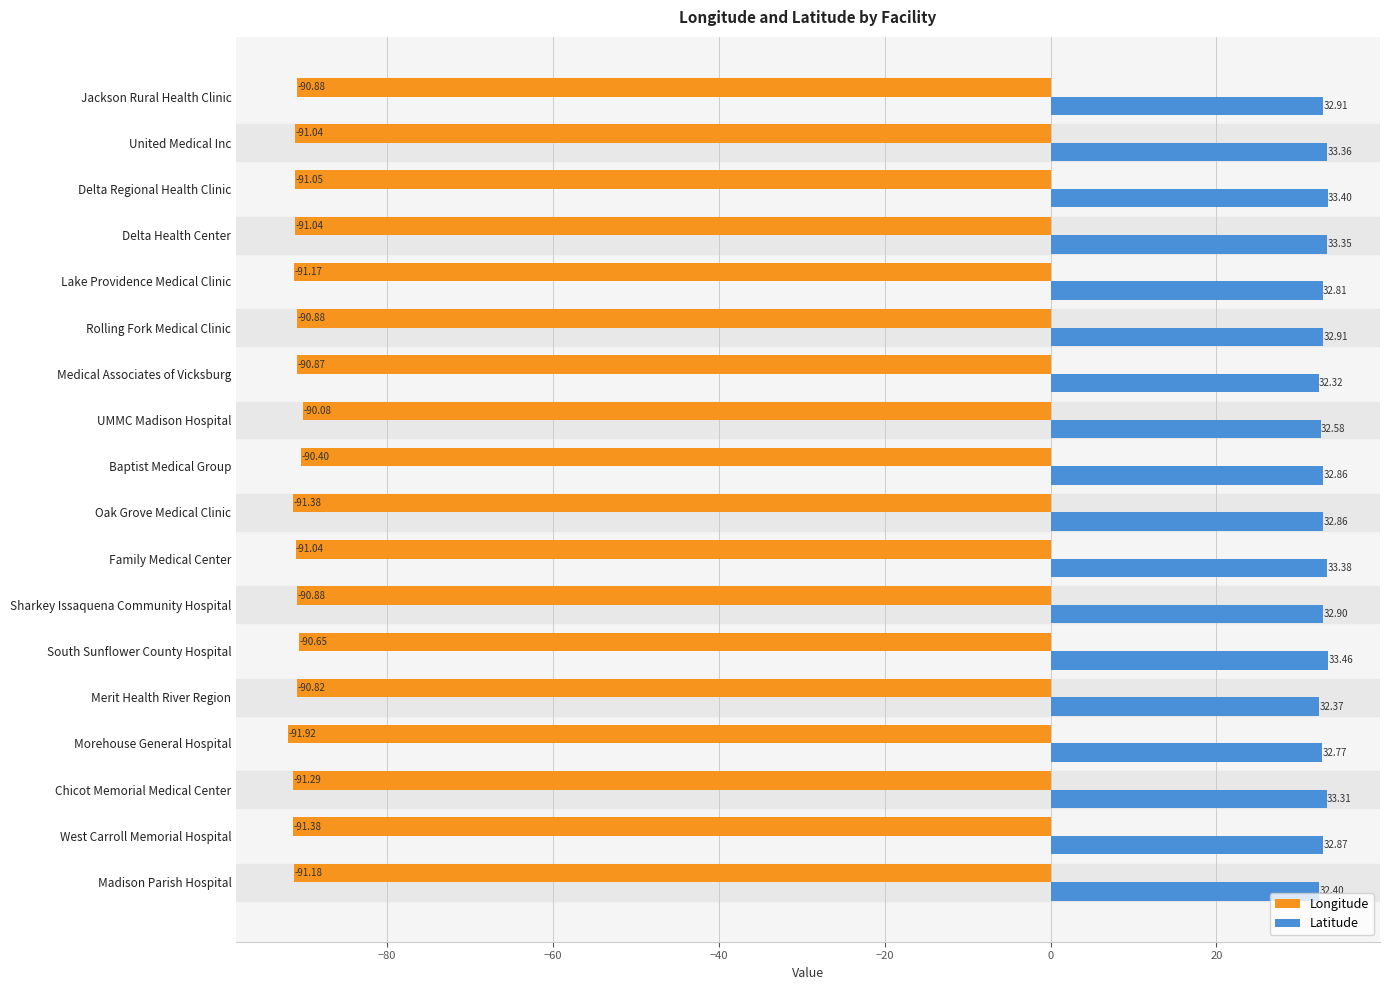

List the series in order of their peak value, lowest first.

Longitude, Latitude